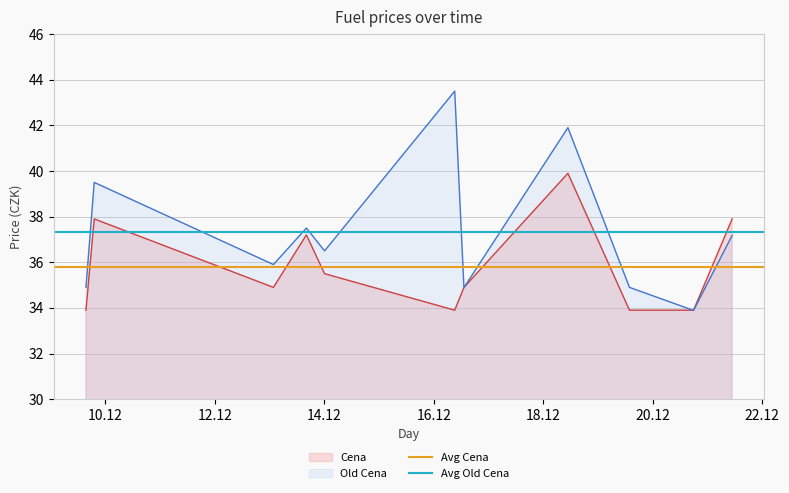

What is the average value of the Avg Old Cena series?

37.3